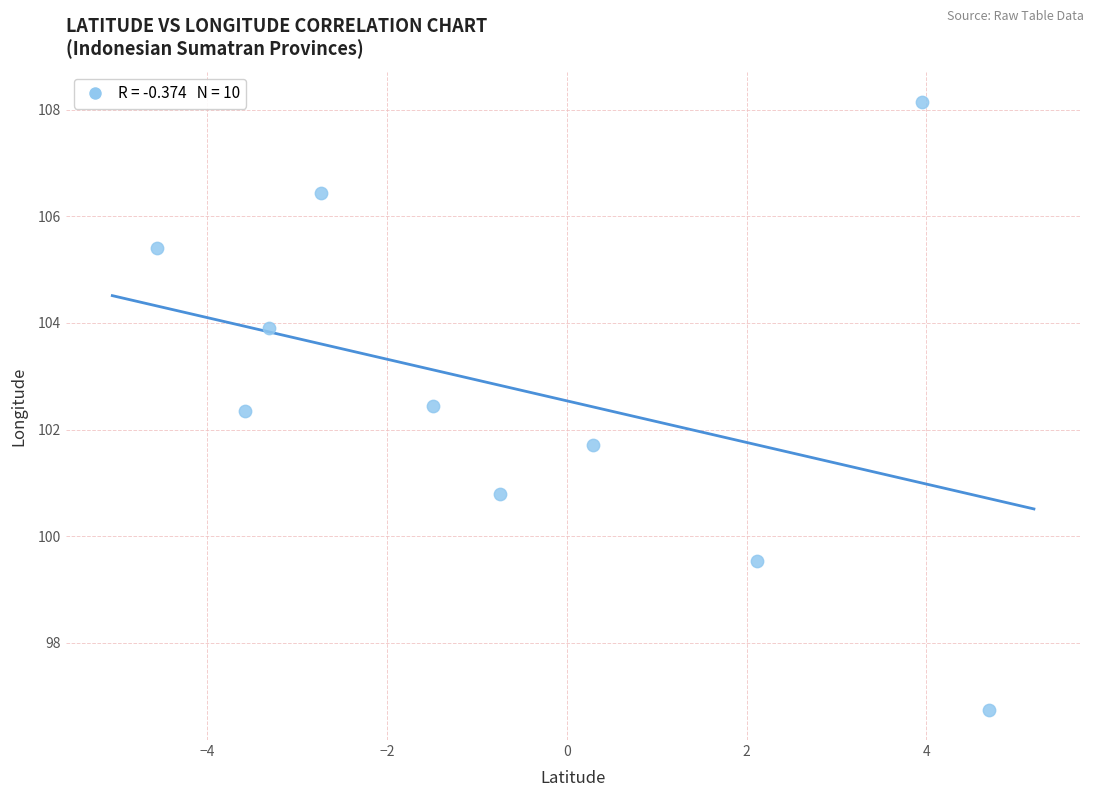

What is the range of X values (max minus min)?

9.3